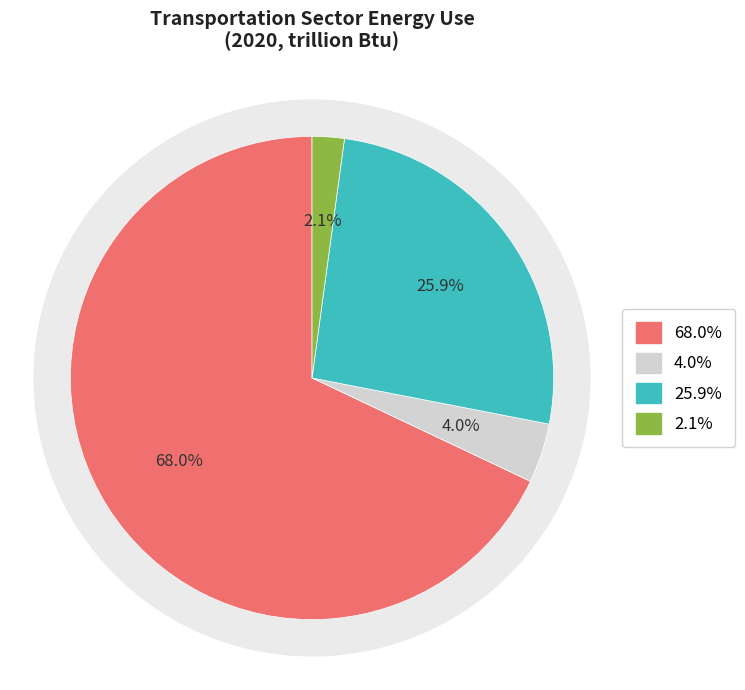

To the nearest percent, what percentage of the pie is Light-Duty Vehicle?

68%